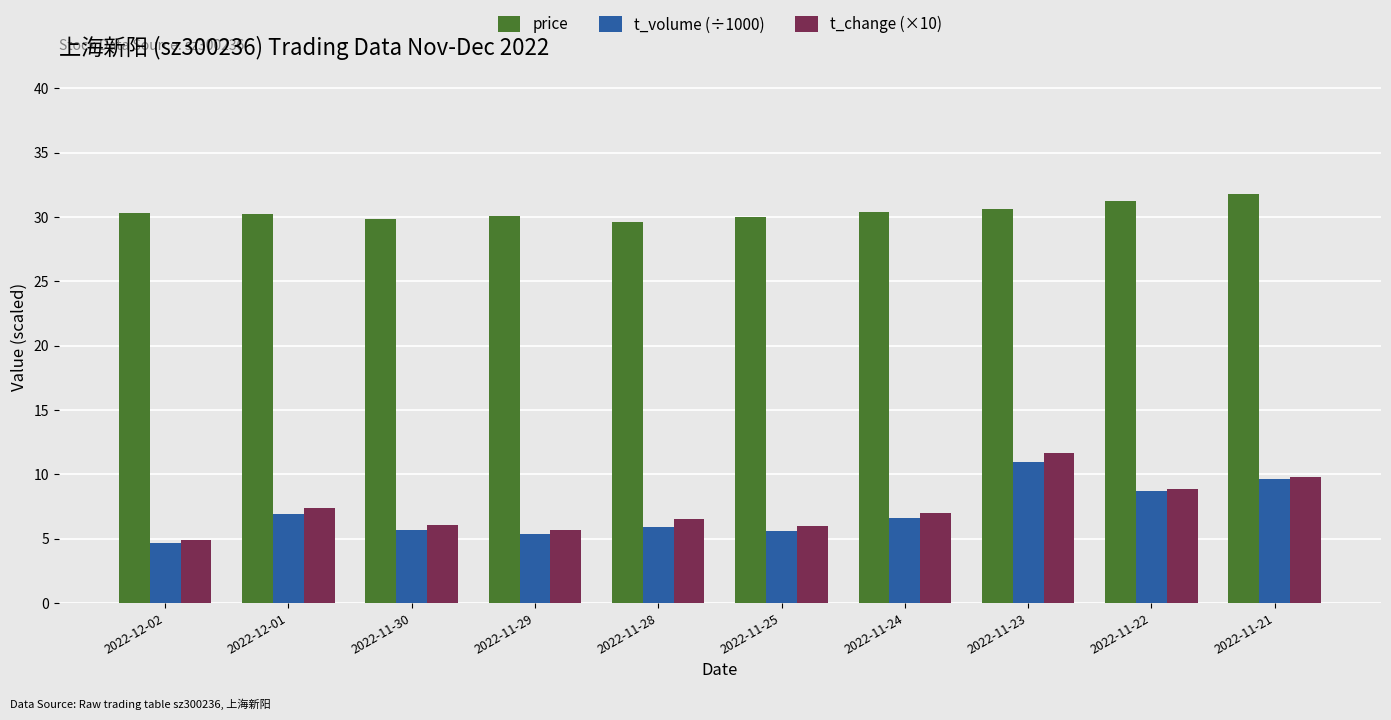

Count the number of data series in this chart.

3